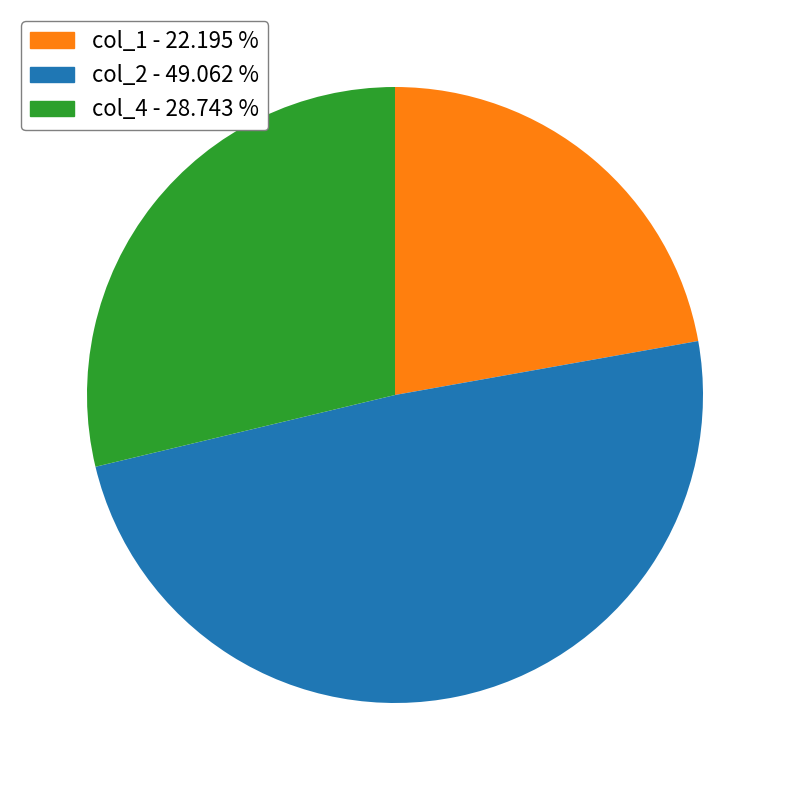

Is there any slice that represents more than half of the pie?

No